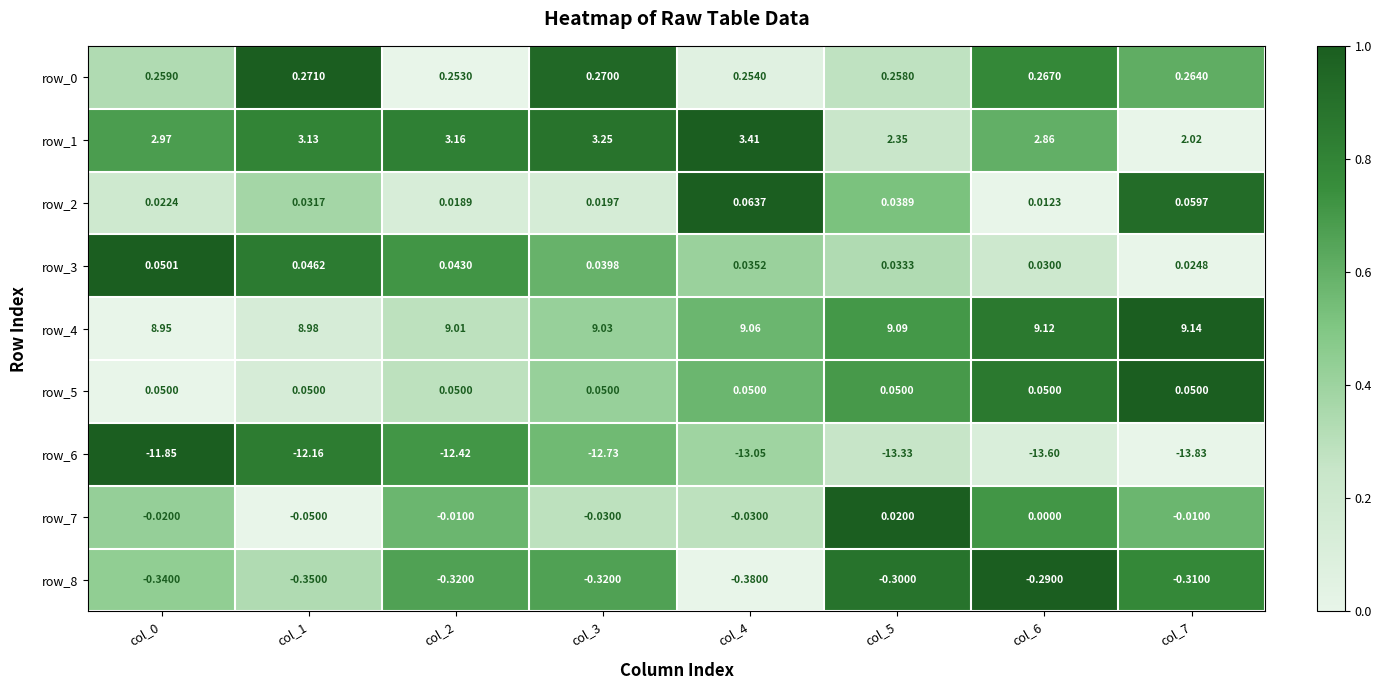

Is the value of row_5 at col_6 greater than the value of row_4 at col_6?

No